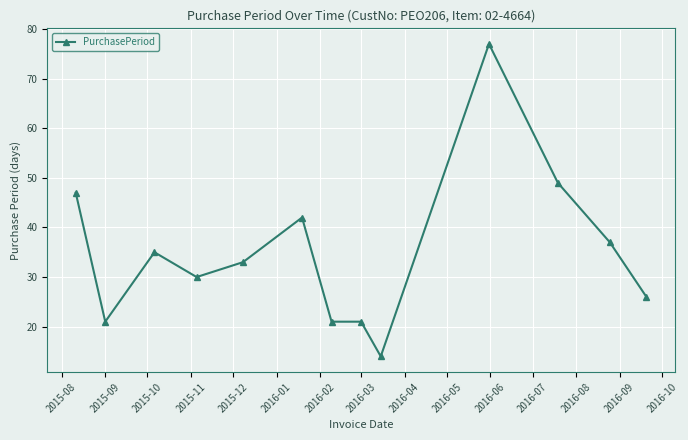

What is the average value?

35